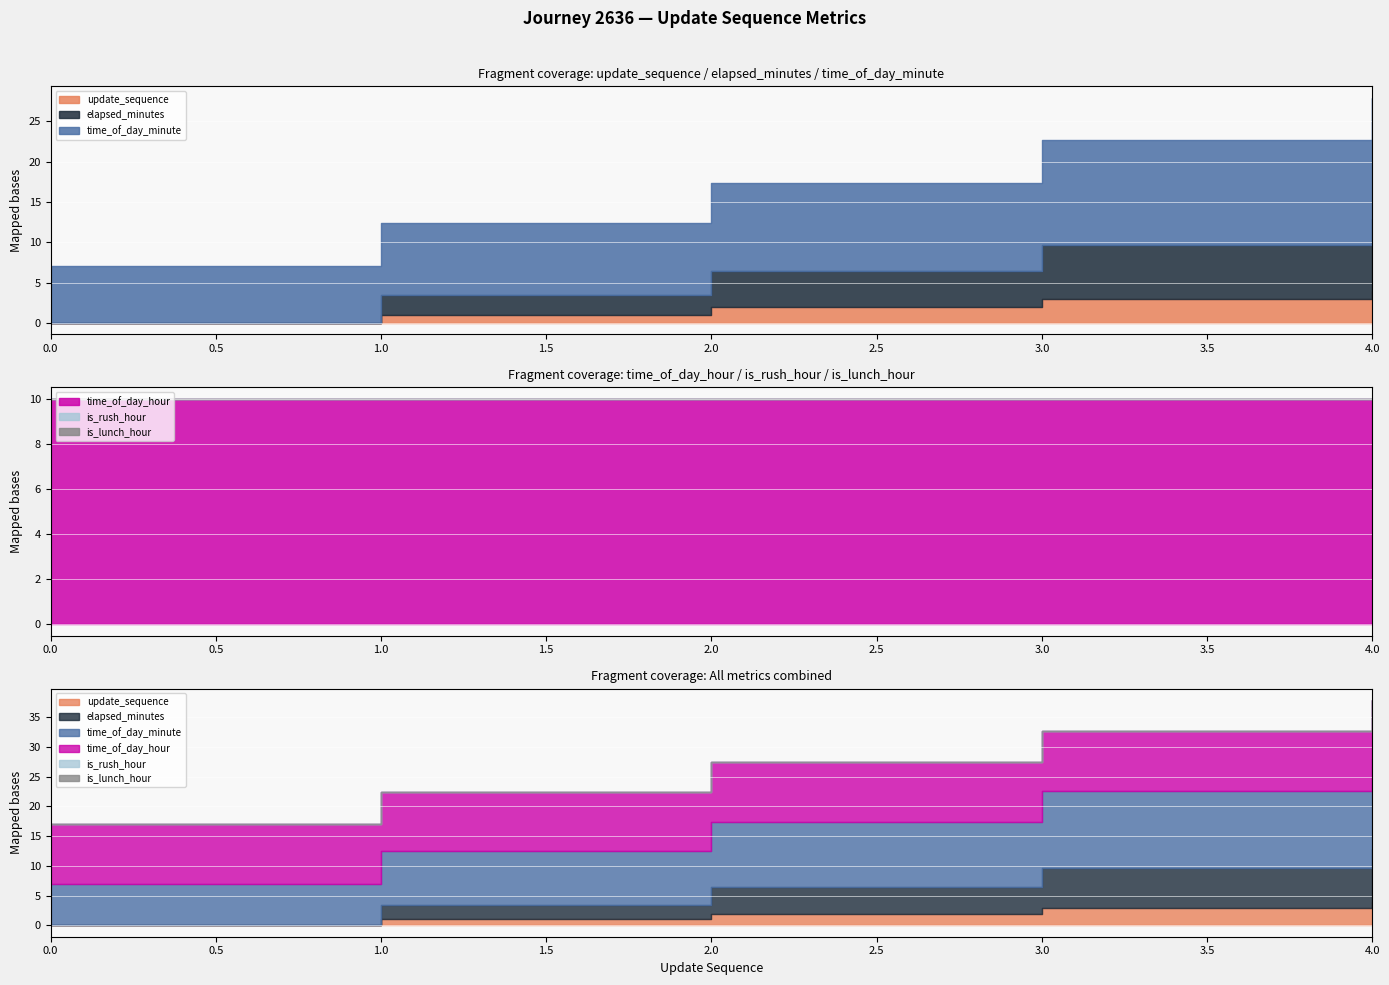

At 2, list the series in order from smallest to largest.

is_rush_hour, is_lunch_hour, update_sequence, elapsed_minutes, time_of_day_hour, time_of_day_minute